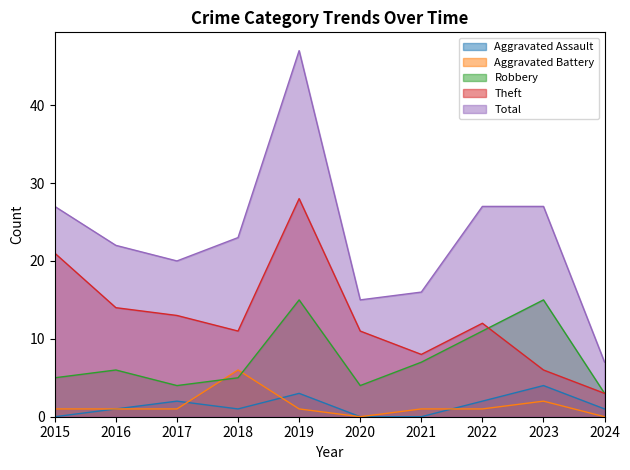

Count the number of data series in this chart.

5